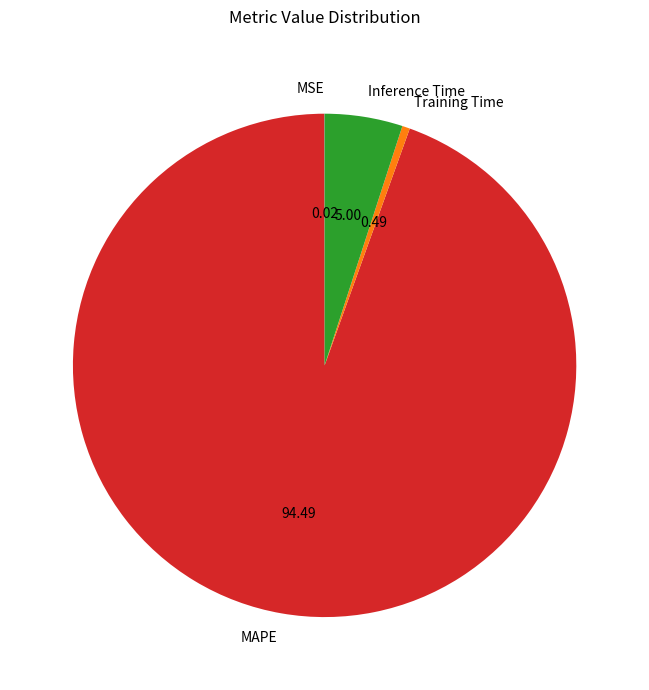

Is there any slice that represents more than half of the pie?

Yes